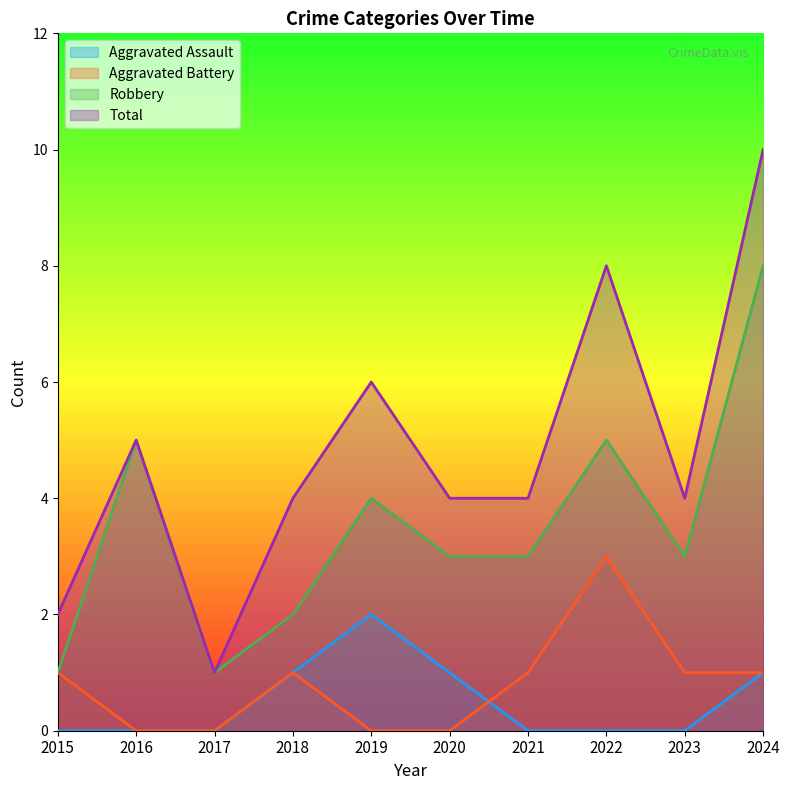

Reading left to right, list all the values displayed in this chart.

Aggravated Assault: 0	0	0	1	2	1	0	0	0	1
Aggravated Battery: 1	0	0	1	0	0	1	3	1	1
Robbery: 1	5	1	2	4	3	3	5	3	8
Total: 2	5	1	4	6	4	4	8	4	10